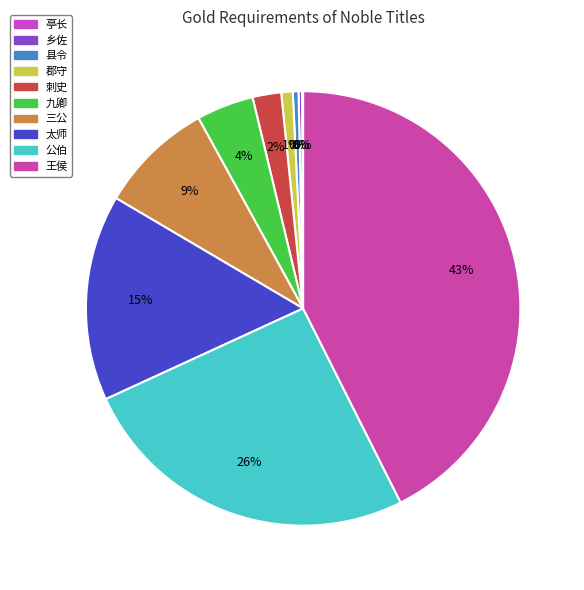

The 乡佐 slice represents 1% of the pie. True or false?

False